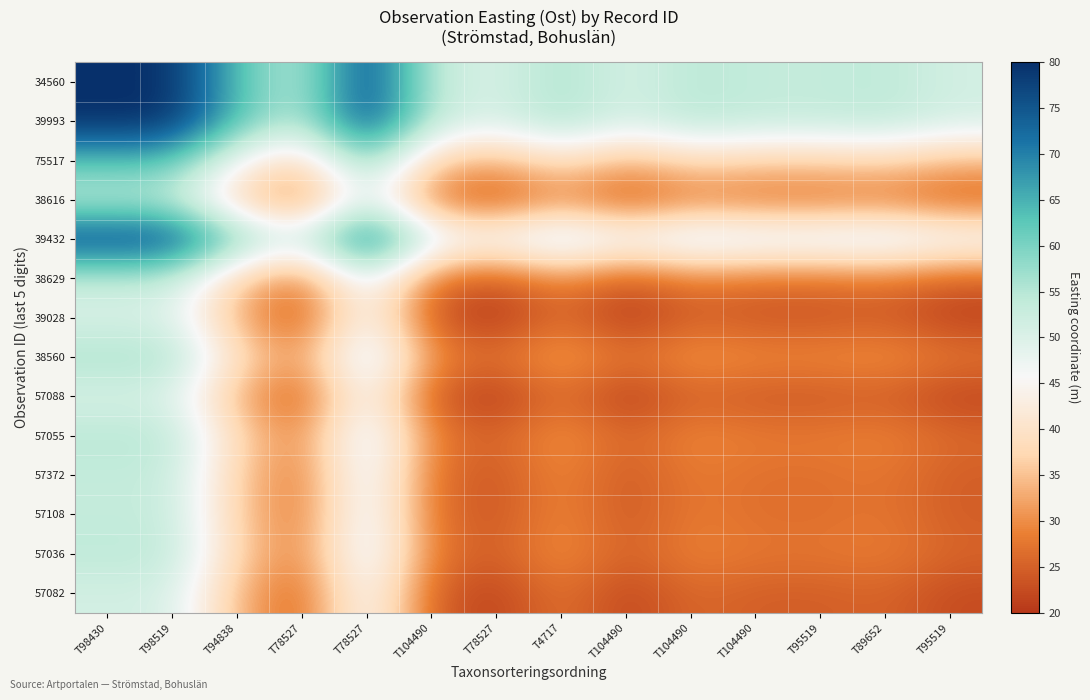

List the series in order of their peak value, highest first.

34560, 39993, 39432, 75517, 38560, 57055, 57036, 38616, 38629, 57372, 57108, 57082, 57088, 39028